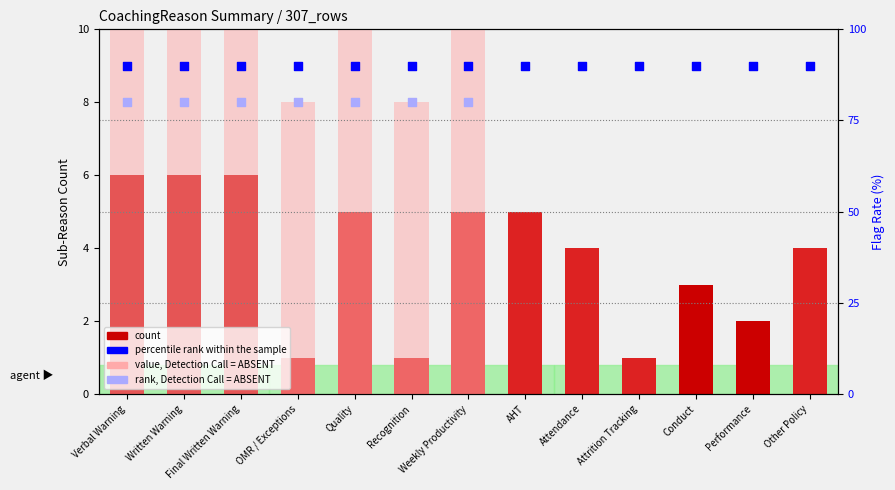

At which category is the sum across all series the highest?

Verbal Warning